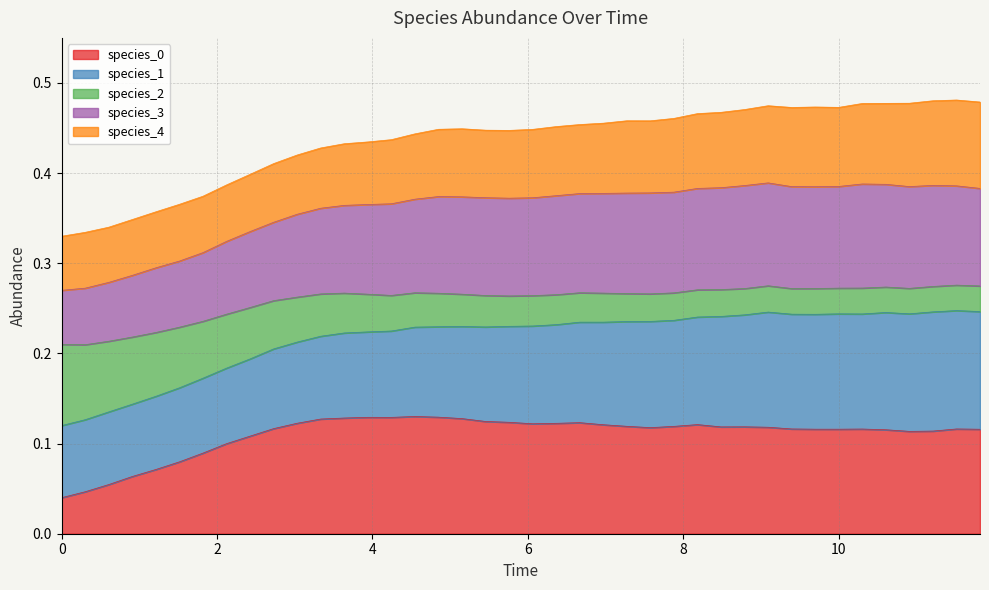

What is the value of the species_0 point at the 27th from the left?

0.1